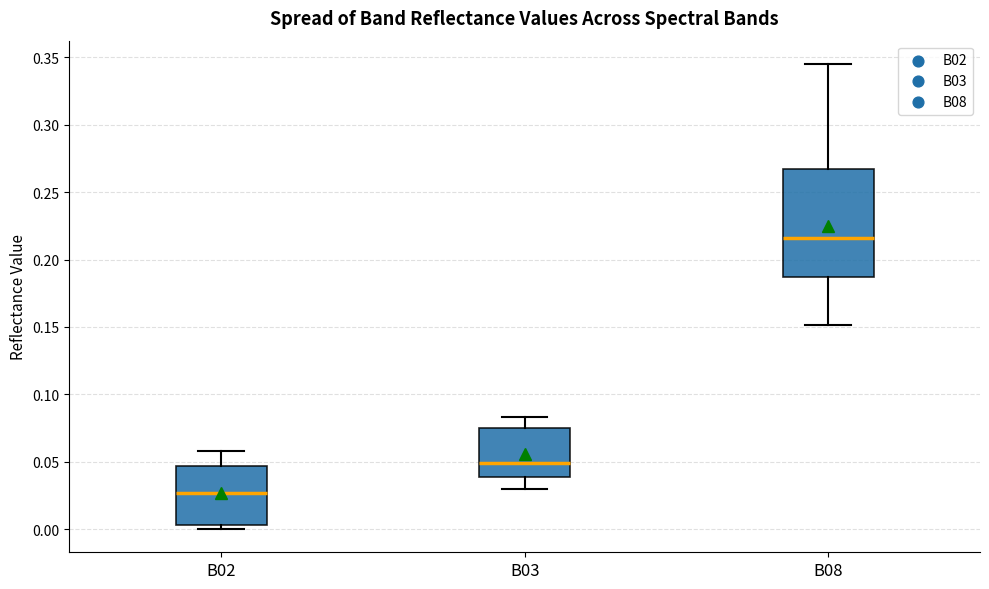

Where does the median line of the box for B08 sit on the y-axis? The values are not printed on the chart, so give them approximately, as read against the axis.

0.215